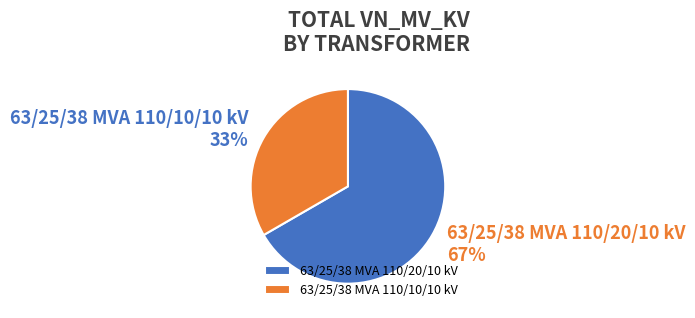

Which has a higher value, 63/25/38 MVA 110/10/10 kV or 63/25/38 MVA 110/20/10 kV?

63/25/38 MVA 110/20/10 kV